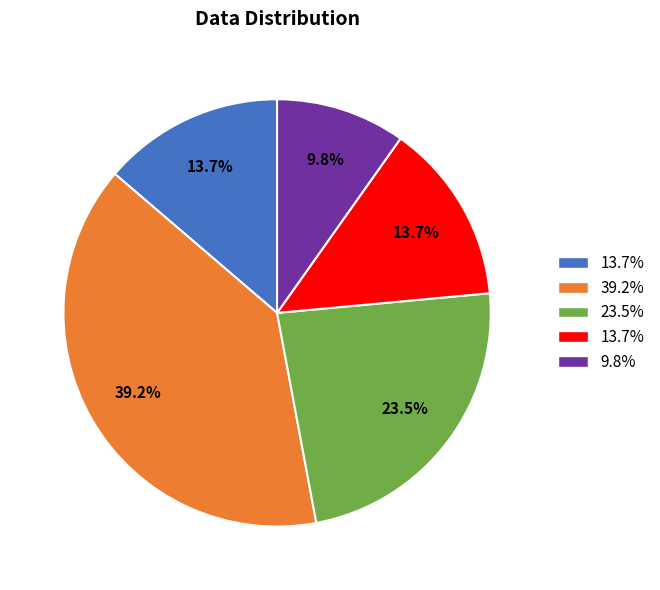

Is there a majority slice in this chart?

No